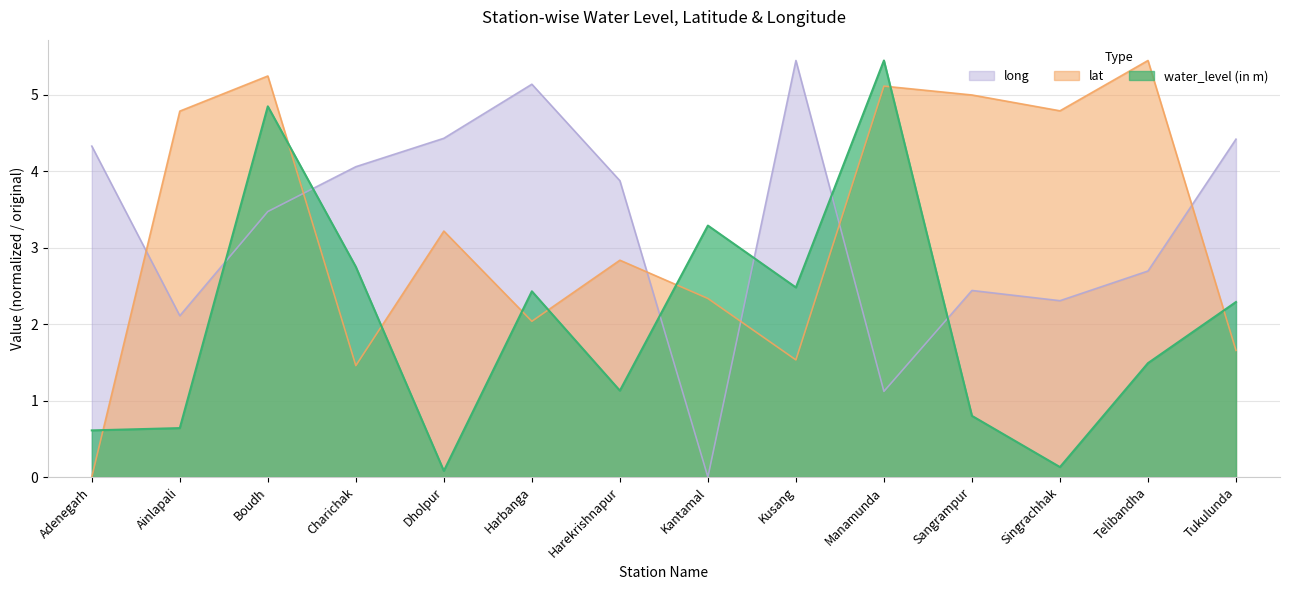

Which category has the lowest value across all series?

Adenegarh